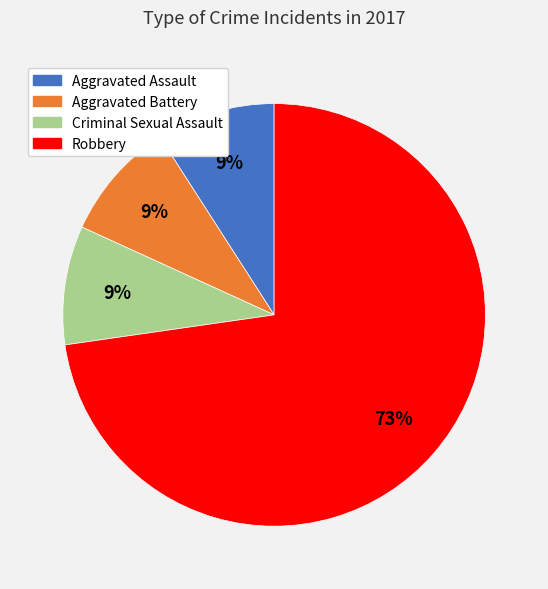

Is Aggravated Assault the majority of the pie?

No